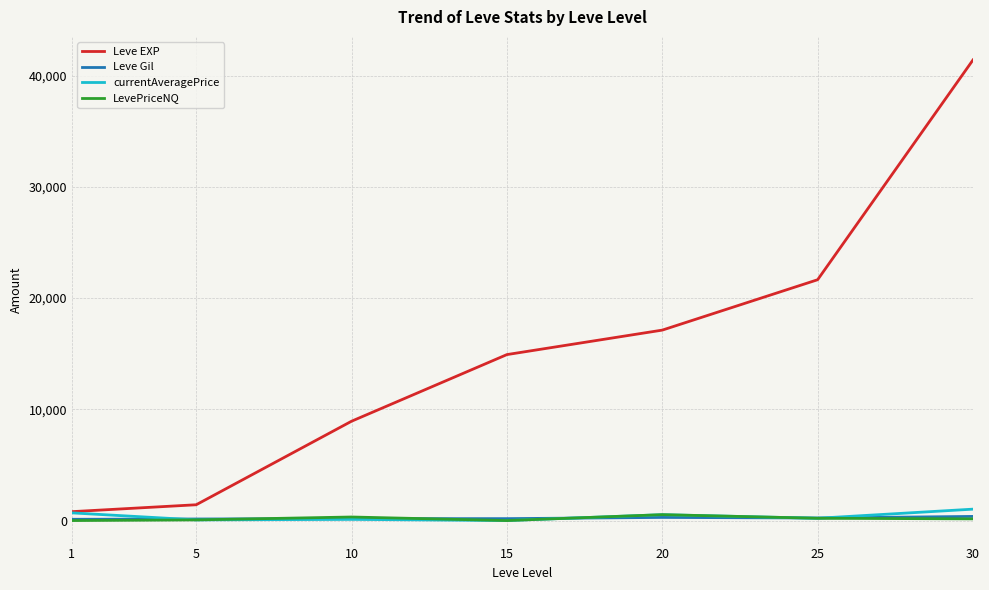

What is the total value across all series at 20?

18458.5